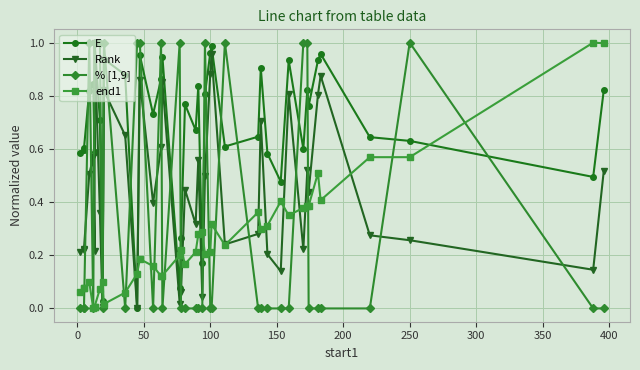

What are all the series names shown in the legend?

E, Rank, % [1,9], end1